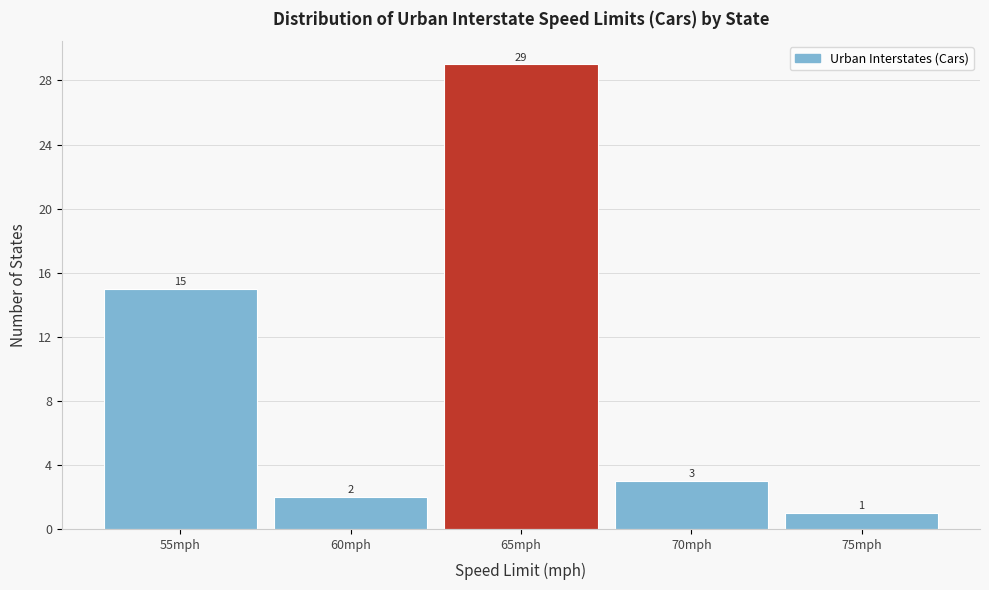

What is the height of the bar covering 62.5 to 67.5 on the x-axis?

29